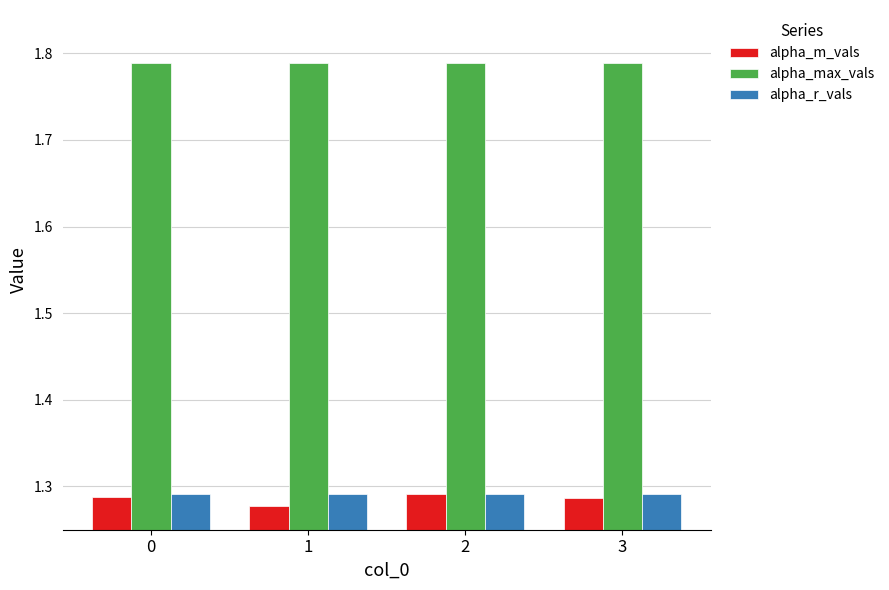

What is the spread (max minus min) of values at 1?

0.5